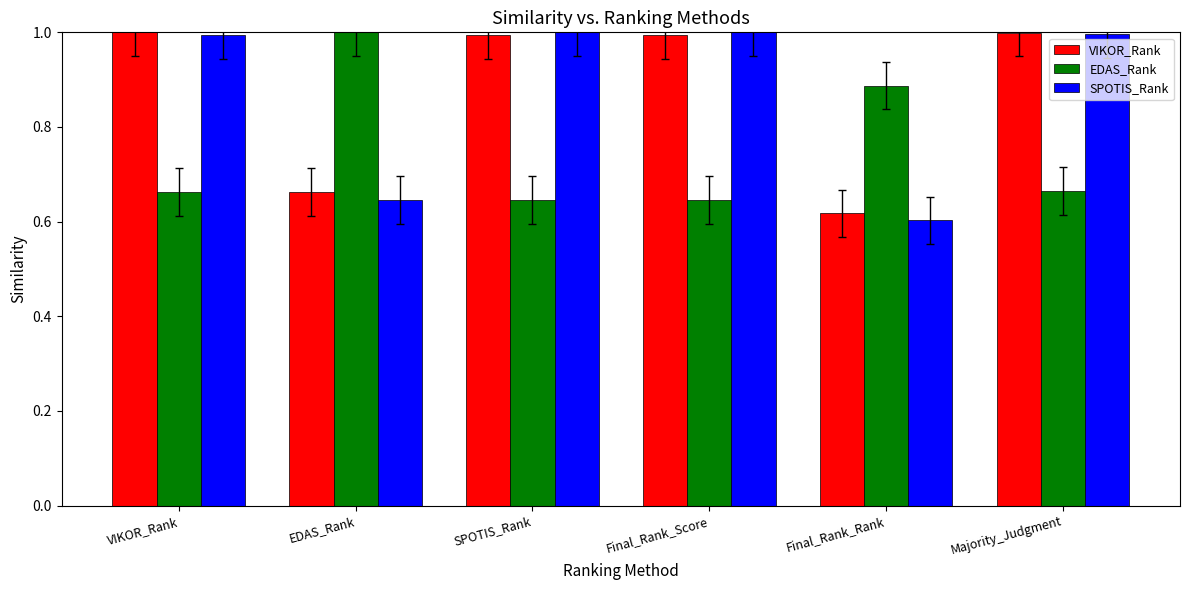

What is the difference between the maximum and minimum values in the EDAS_Rank series?

0.4